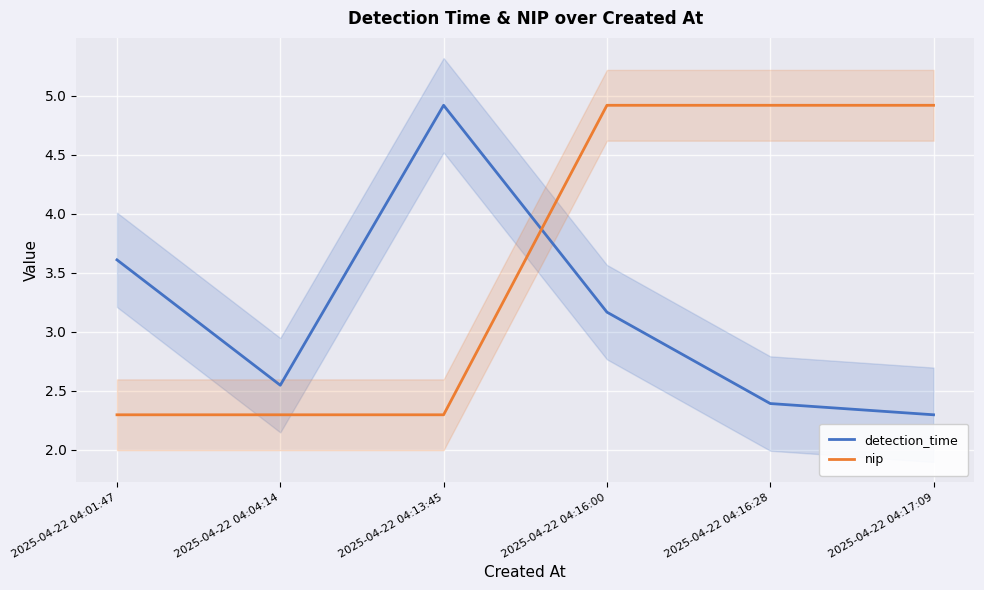

Reading left to right, list all the values displayed in this chart.

detection_time: 3.6	2.5	4.9	3.2	2.4	2.3
nip: 2.3	2.3	2.3	4.9	4.9	4.9